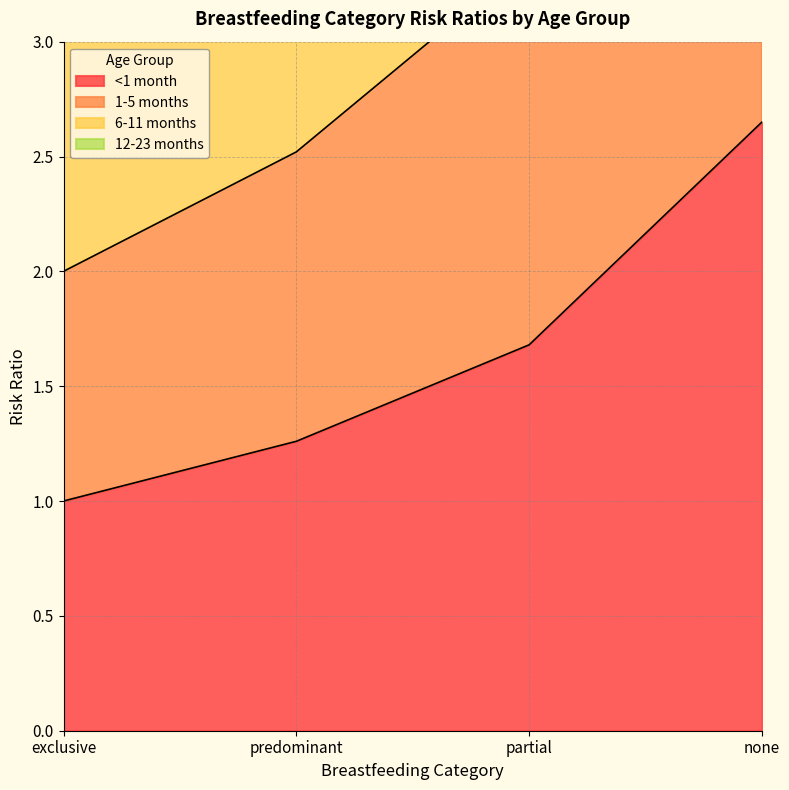

What is the sum of the <1 month values at none and predominant?

3.9